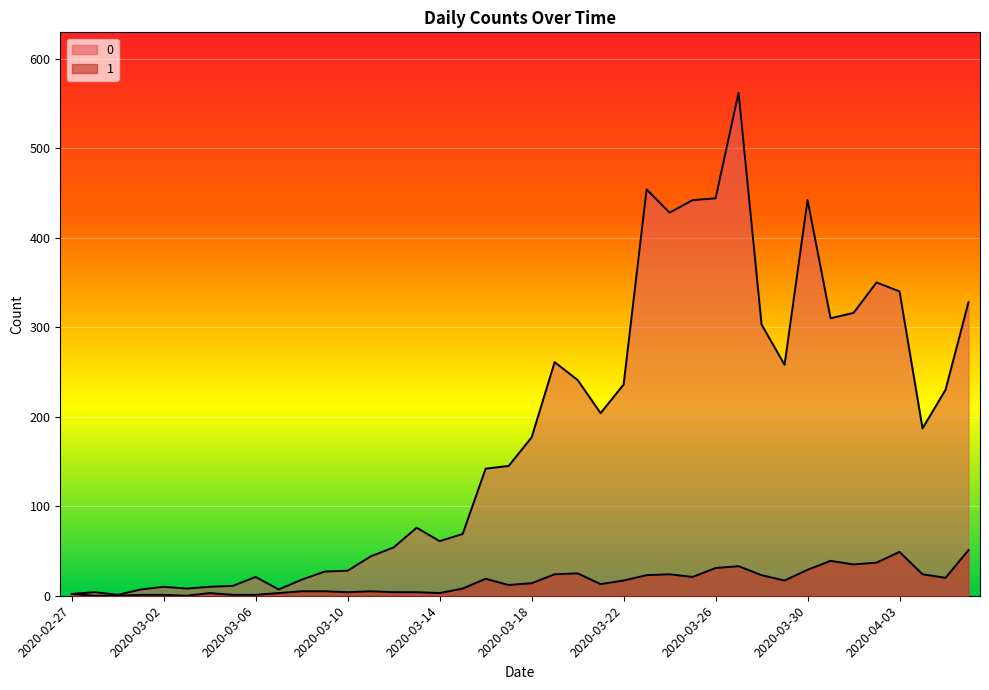

Rank the series by their average value, from lowest to highest.

1, 0